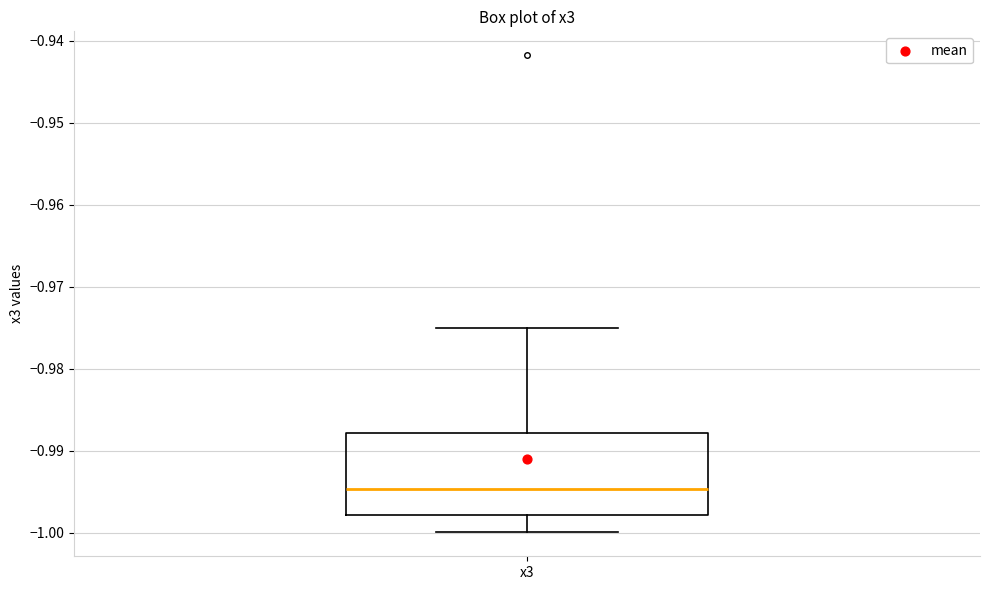

Where is the upper edge of the box for x3 on the y-axis? The values are not printed on the chart, so give them approximately, as read against the axis.

-0.988